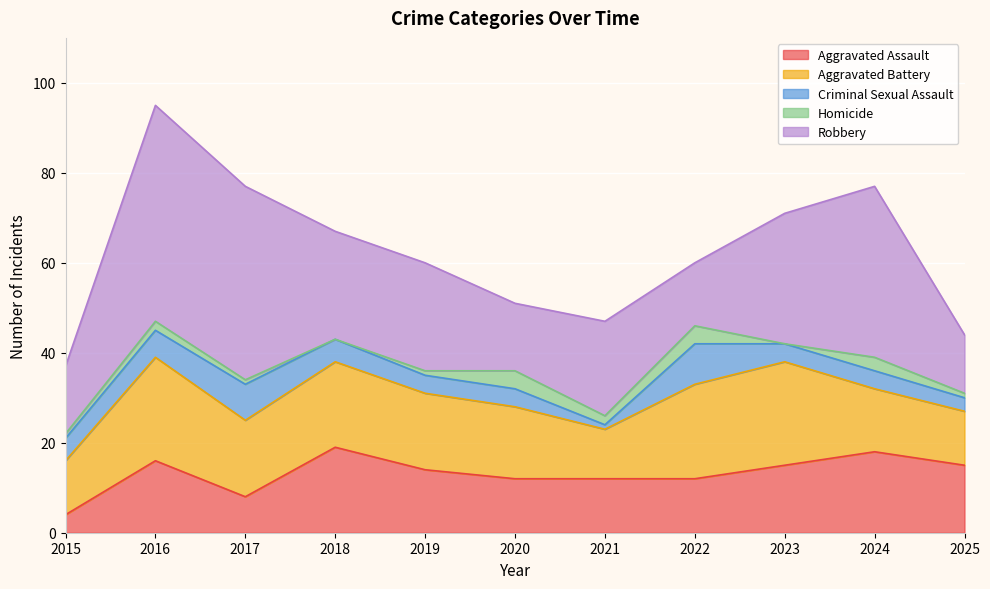

Is it true that Robbery equals 15 at 2020?

True